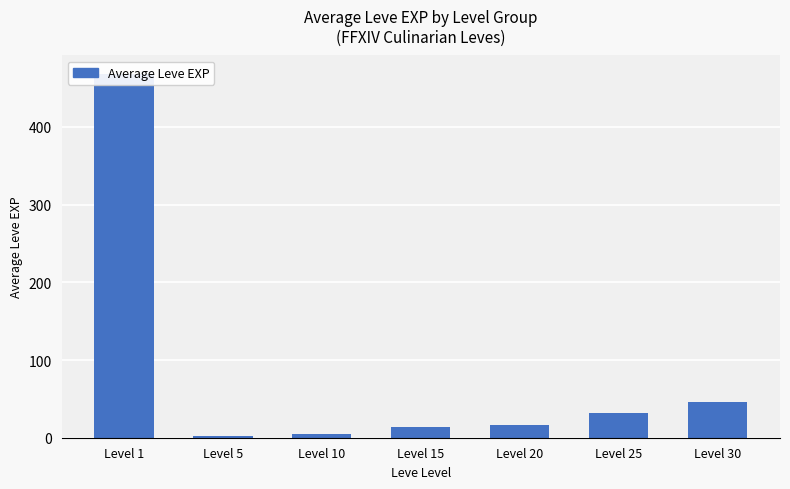

Which has a higher value, Level 1 or Level 10?

Level 1